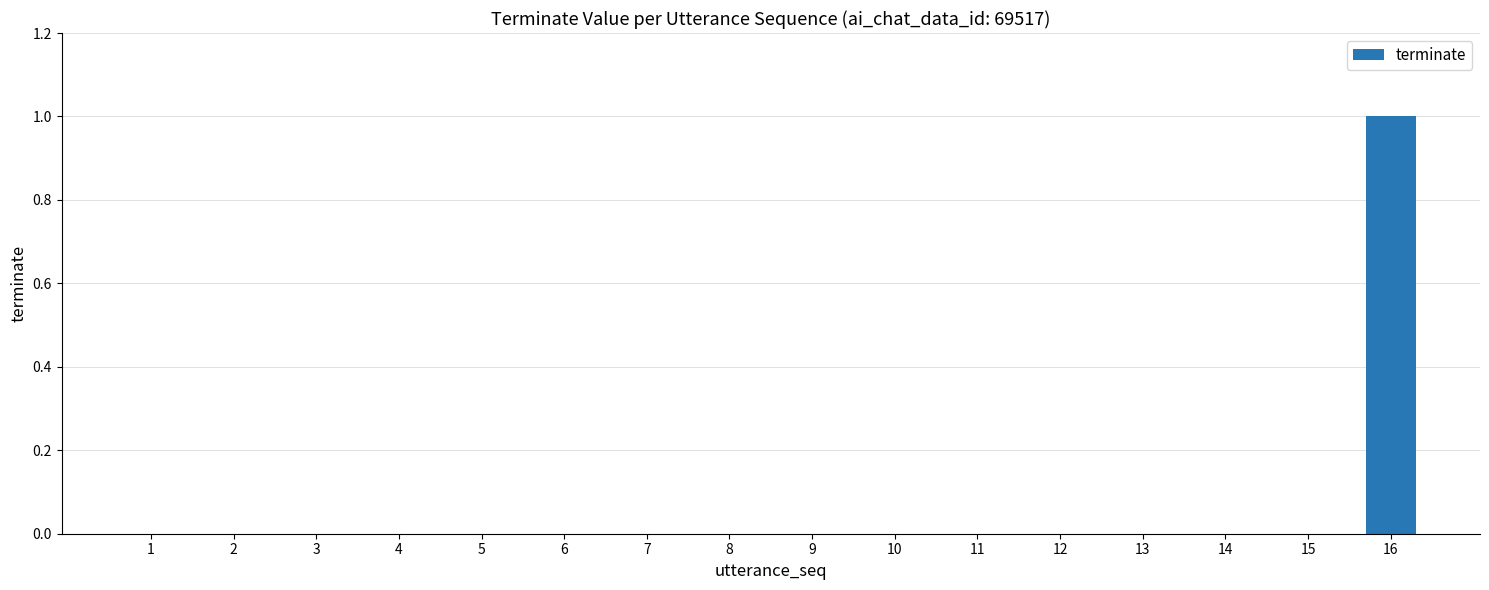

The value at 15 is 0. True or false?

True